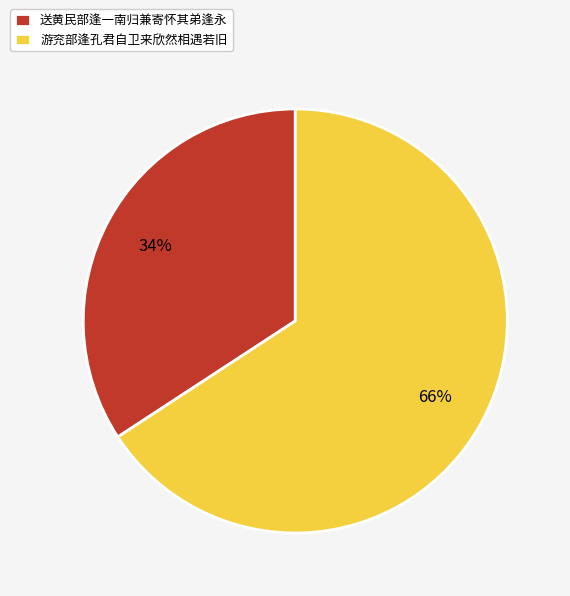

To the nearest percent, what percentage of the pie is 游兖部逢孔君自卫来欣然相遇若旧?

66%